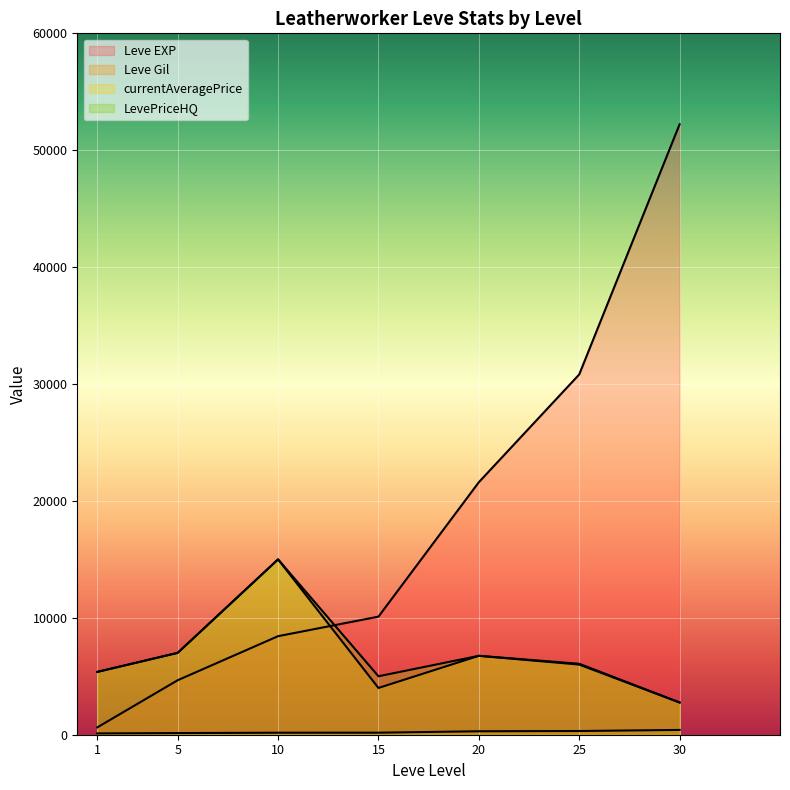

Reading left to right, what are all the values shown in this chart?

Leve EXP: 1=630	5=4660	10=8430	15=10100	20=21600	25=30820	30=52220
Leve Gil: 1=112	5=140	10=172	15=174	20=295	25=317	30=410
currentAveragePrice: 1=5375	5=7000	10=15000	15=4000	20=6750	25=6071	30=2757
LevePriceHQ: 1=5375	5=7004	10=15000	15=5000	20=6750	25=6000	30=2757